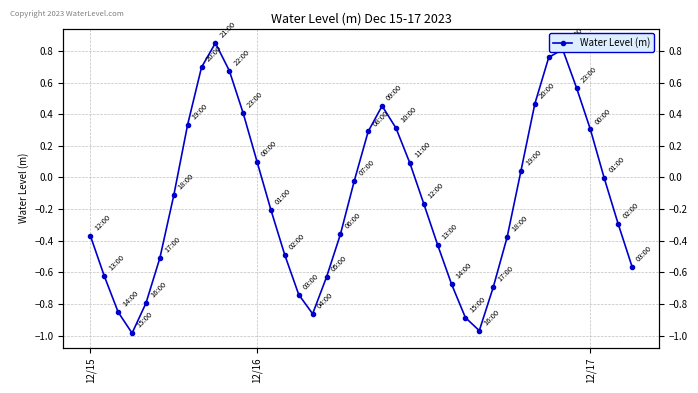

Does the chart have visible grid lines?

Yes